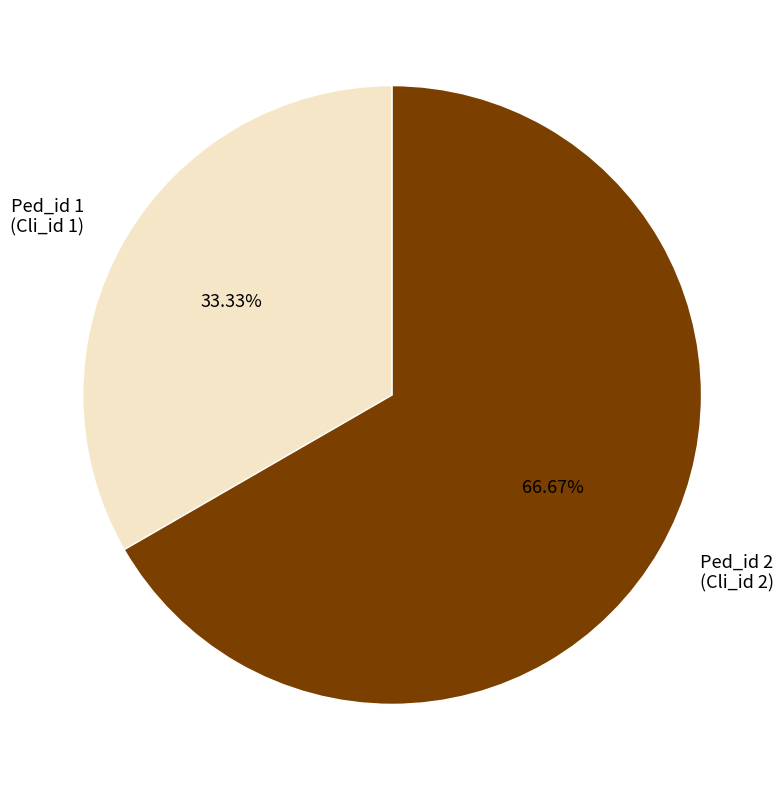

Does any single category account for the majority?

Yes